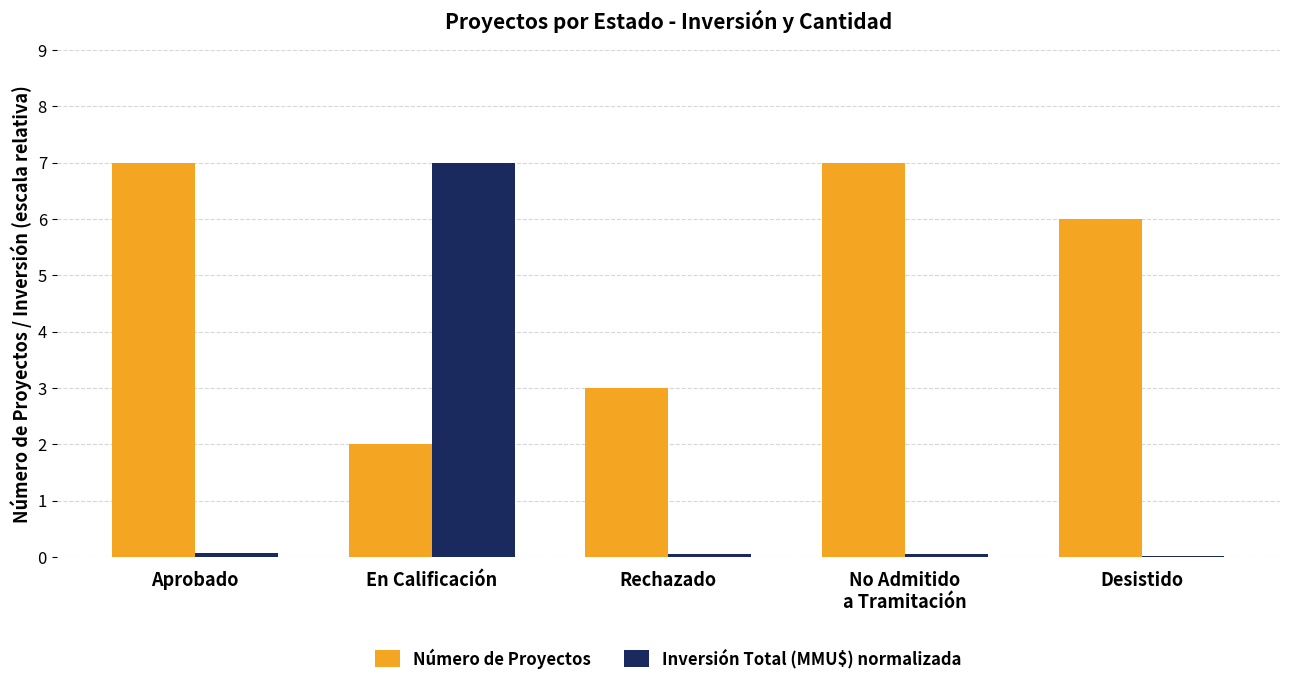

At which label is Número de Proyectos closest to 4?

Rechazado